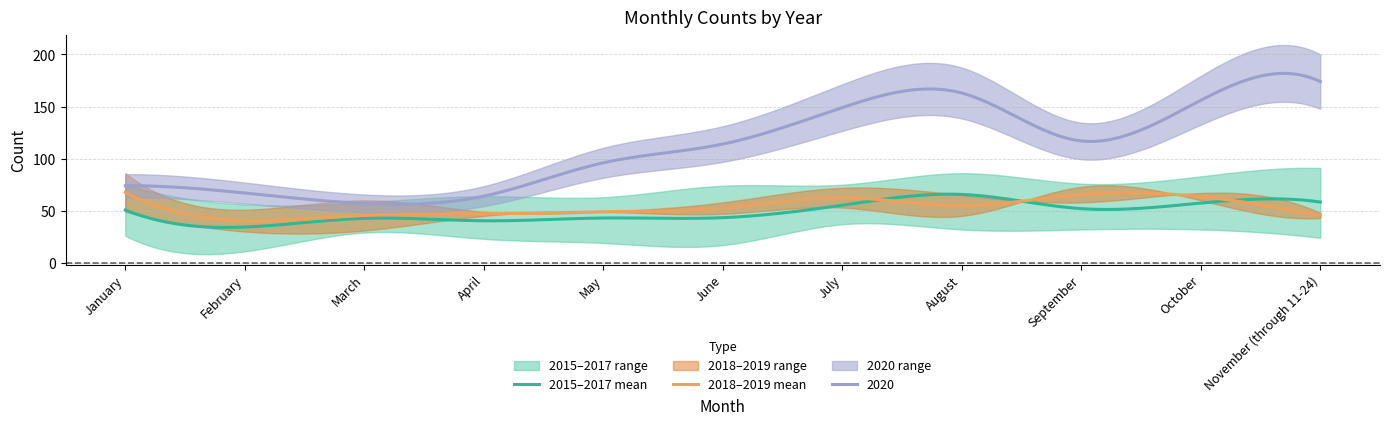

Where do 2018 and 2017 first cross each other?

January and February